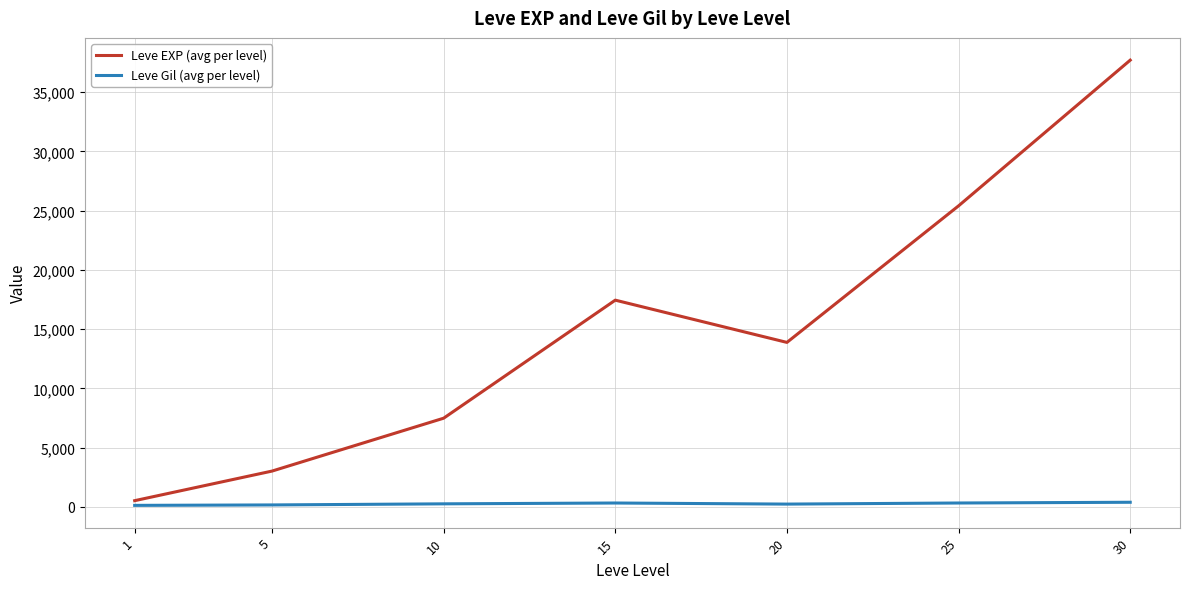

What is the difference between the highest and lowest values at 20?

13655.8